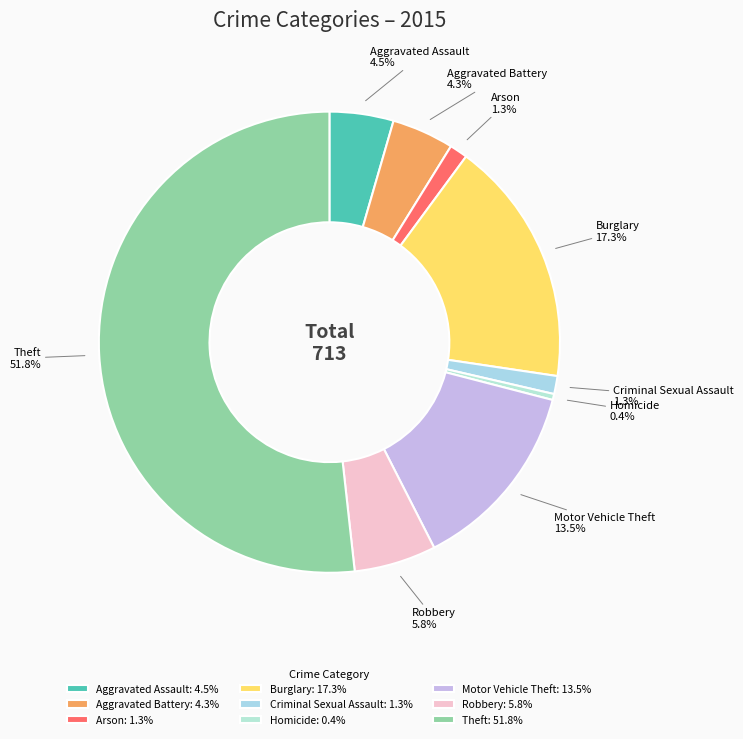

True or false: Homicide accounts for 0% of the total.

True